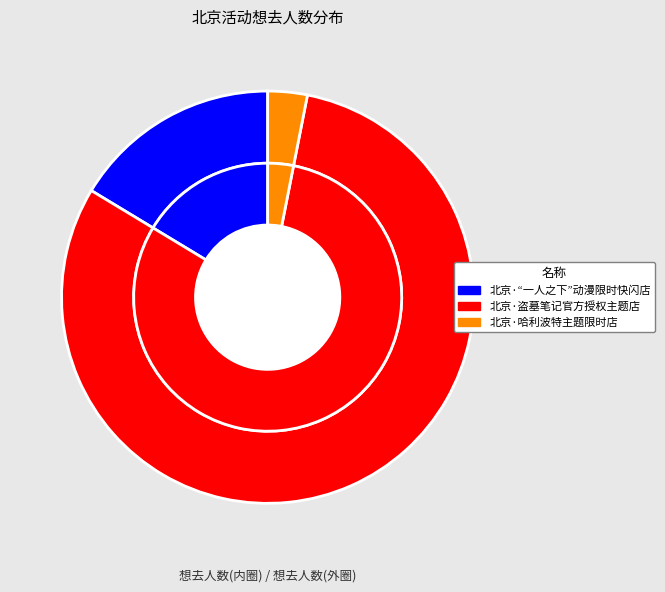

True or false: 北京·盗墓笔记官方授权主题店 accounts for 87% of the total.

False